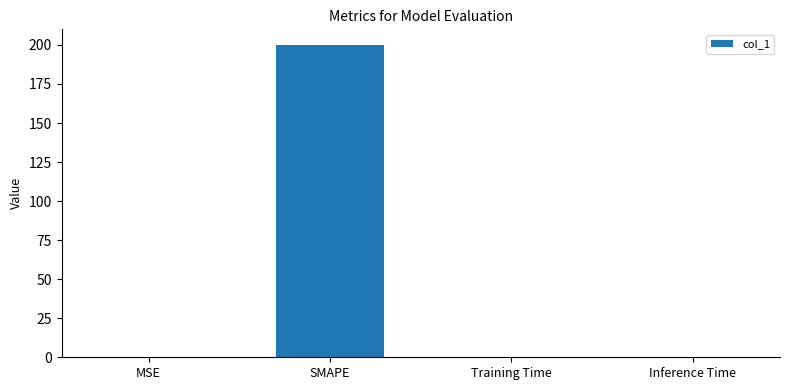

What is the maximum value shown in the chart?

200.0